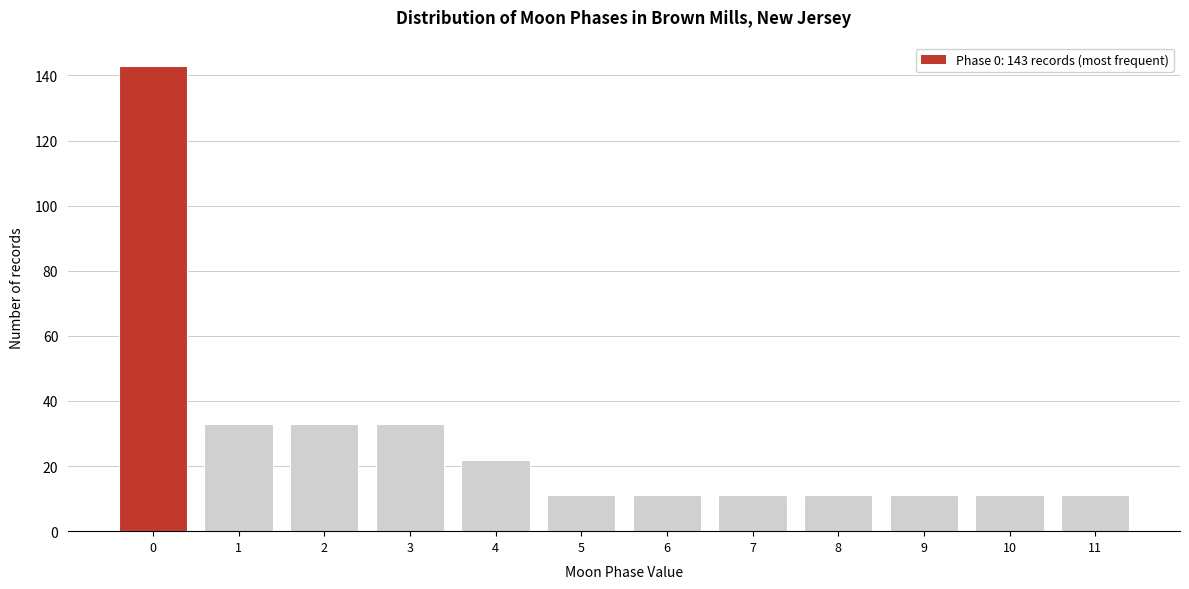

Reading left to right, list all the values displayed in this chart.

0=143	1=33	2=33	3=33	4=22	5=11	6=11	7=11	8=11	9=11	10=11	11=11